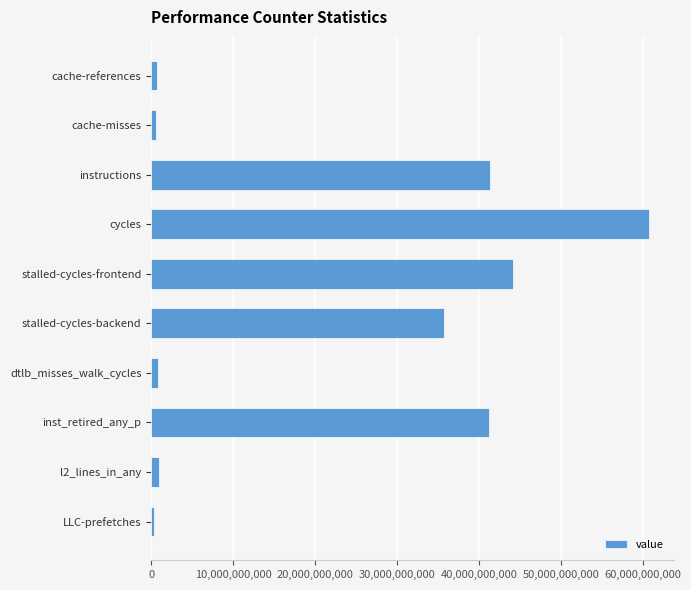

What is the label of the 8th bar from the top?

inst_retired_any_p